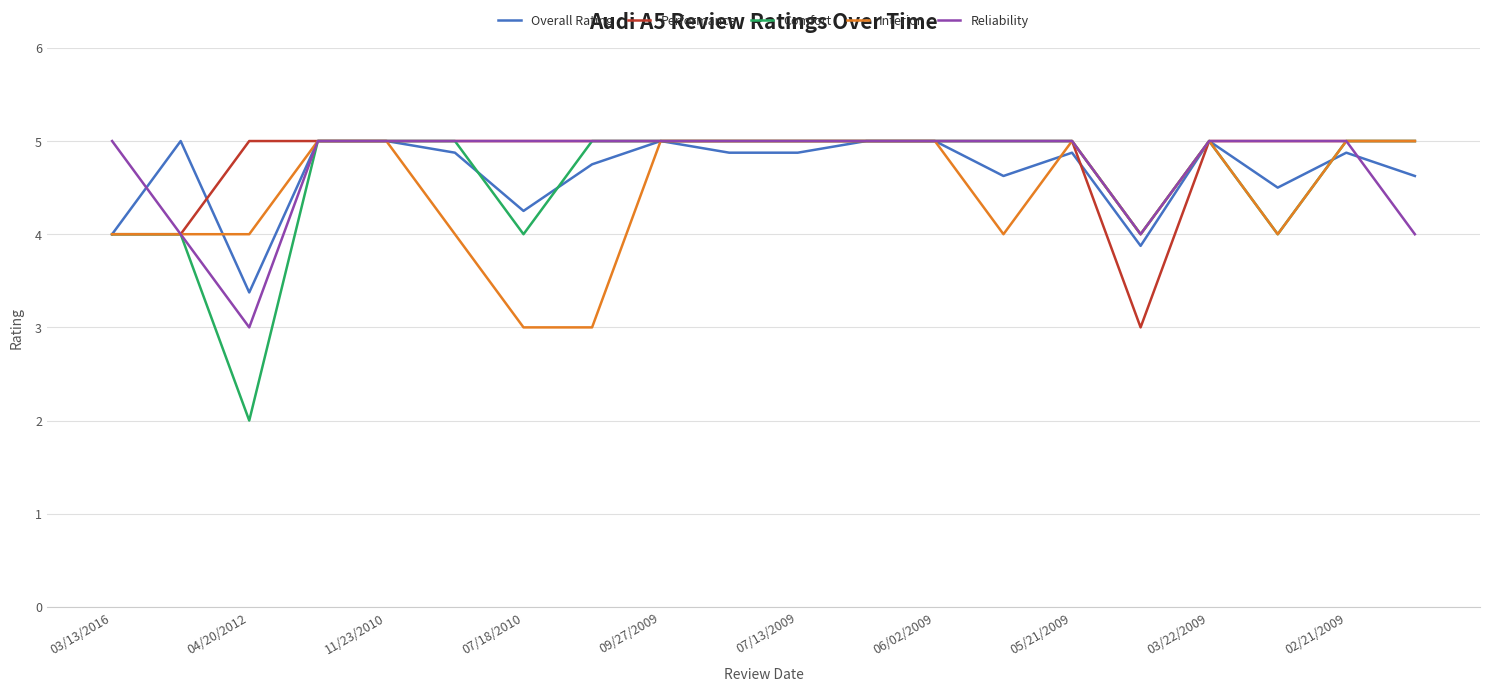

Which series has the widest spread of values?

Comfort